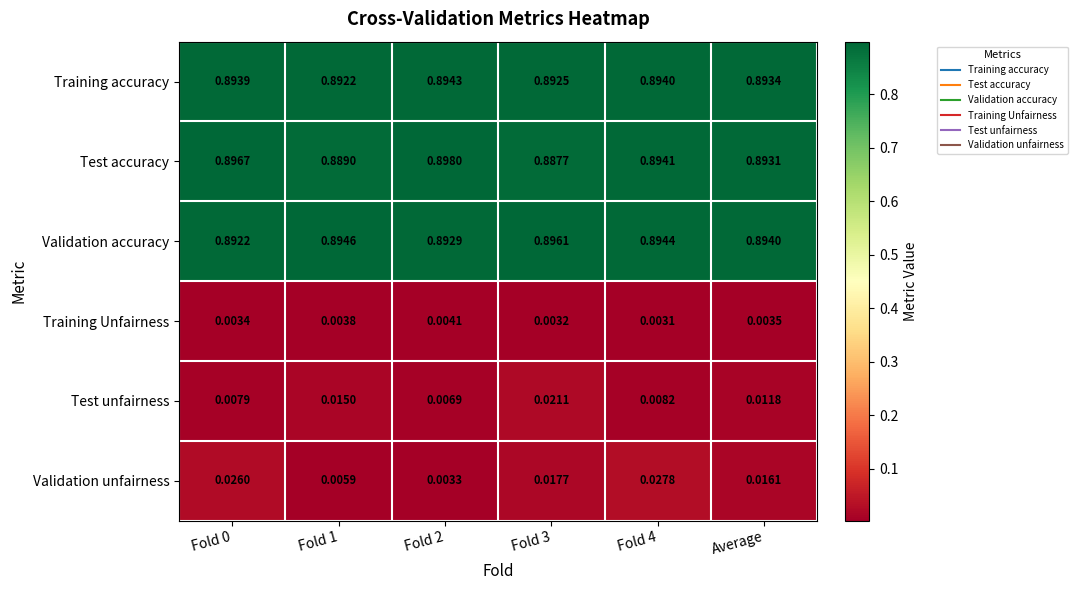

At how many categories does at least one series exceed 0?

6